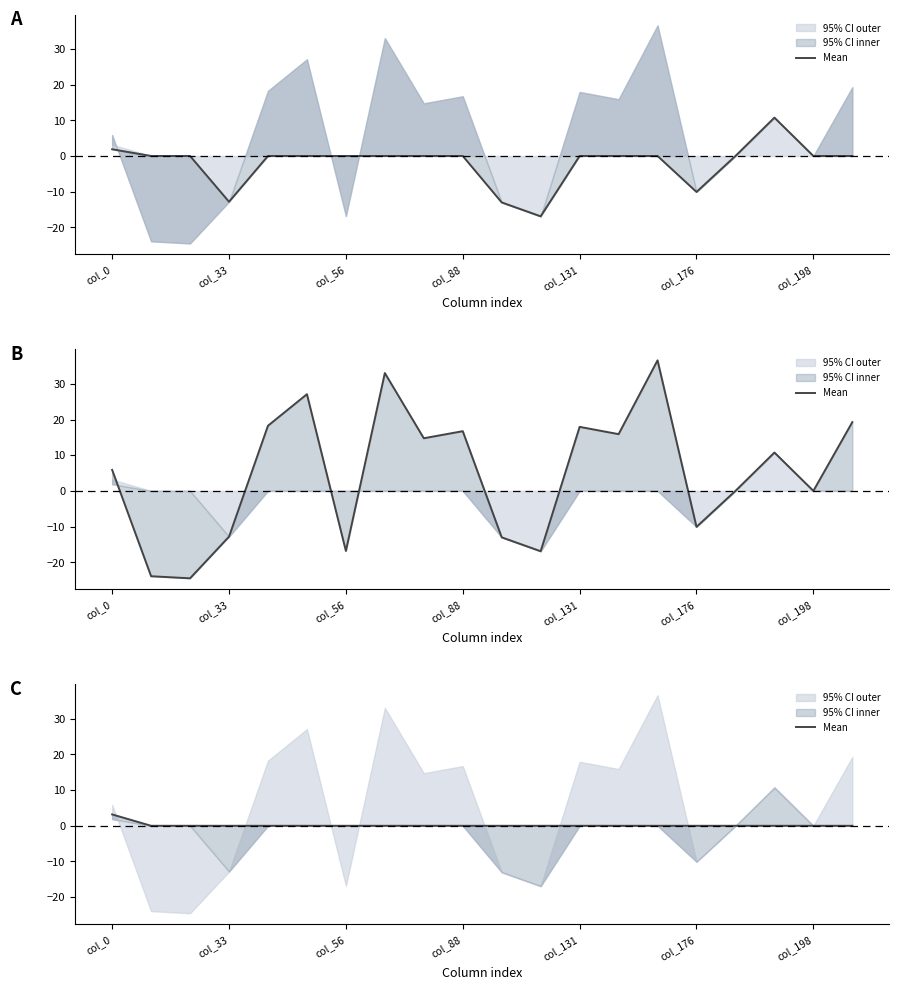

The chart shows a value of 1.7 at col_198. True or false?

False